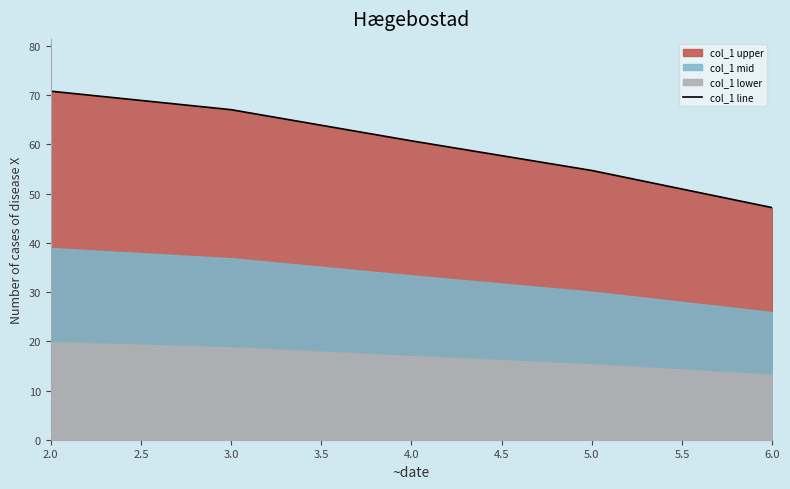

True or false: col_1 line has a value of 15.5 at 3.0.

False